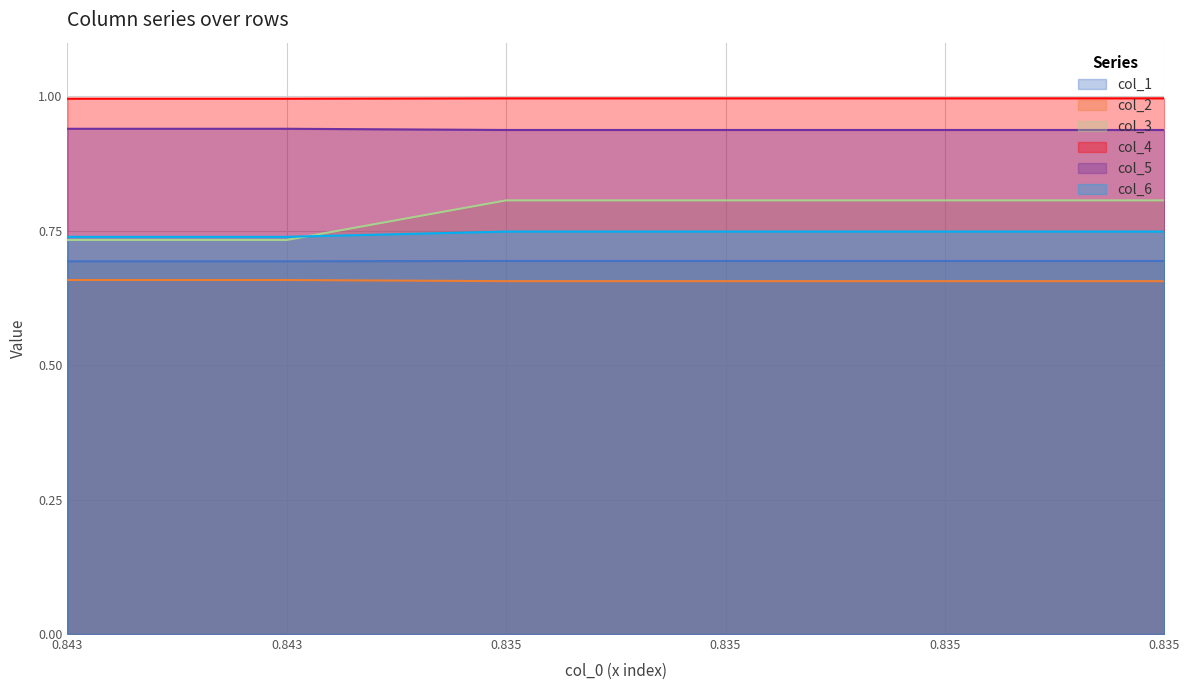

Which category has the highest value across all series?

0.835